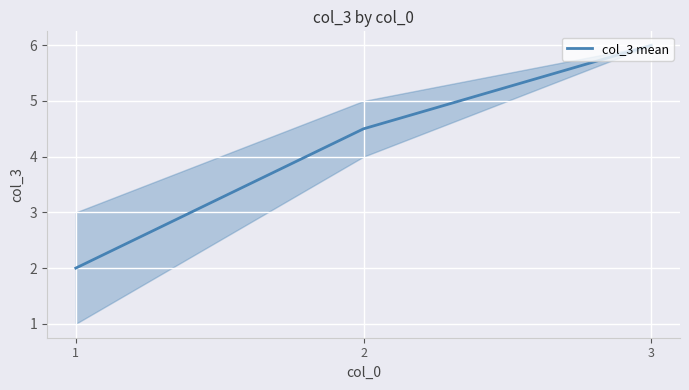

List the labels in order of value, largest first.

3, 2, 1